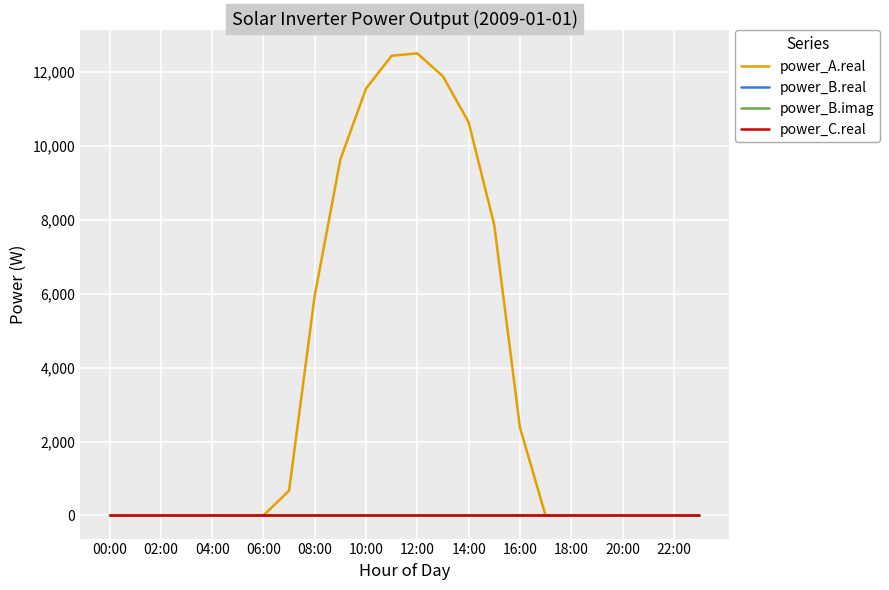

True or false: power_A.real and power_B.imag cross at least once.

False